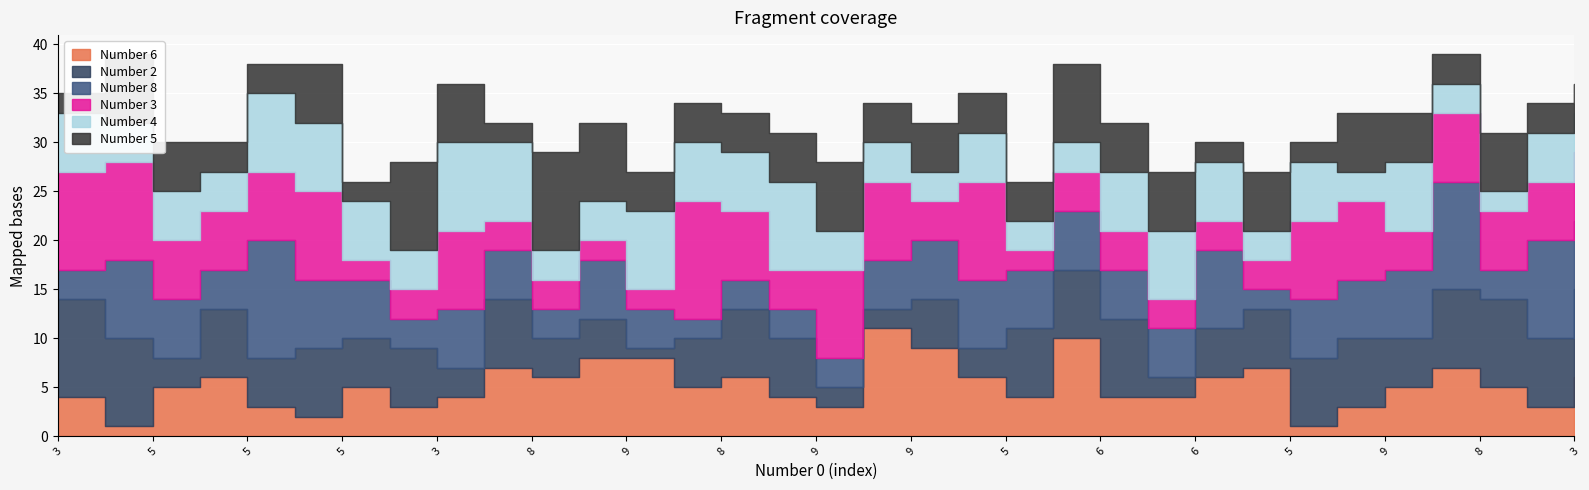

Between 5 and 3, which series saw the biggest shift?

Number 8